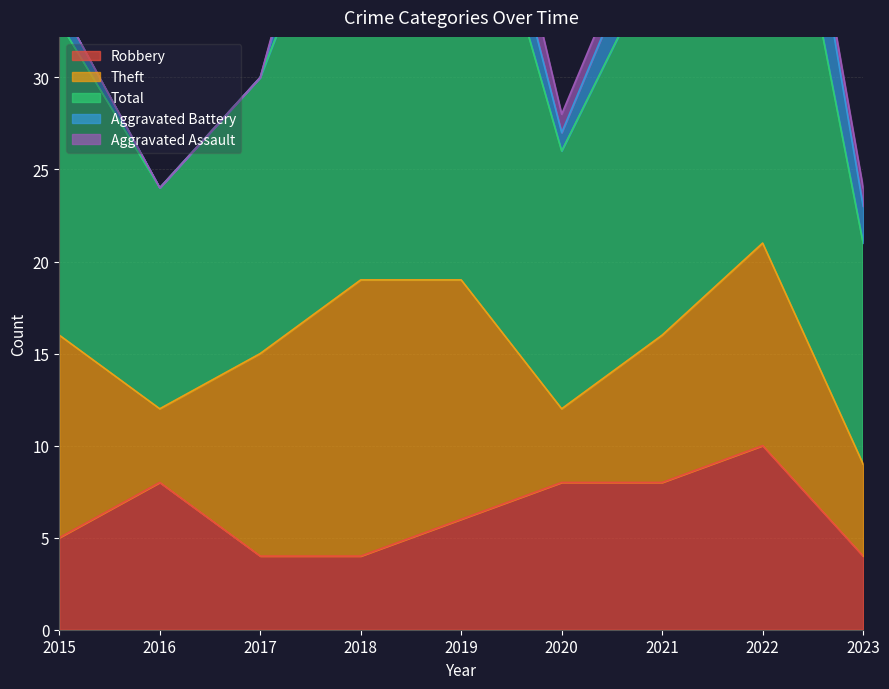

True or false: Robbery has a value of 1 at 2017.

False